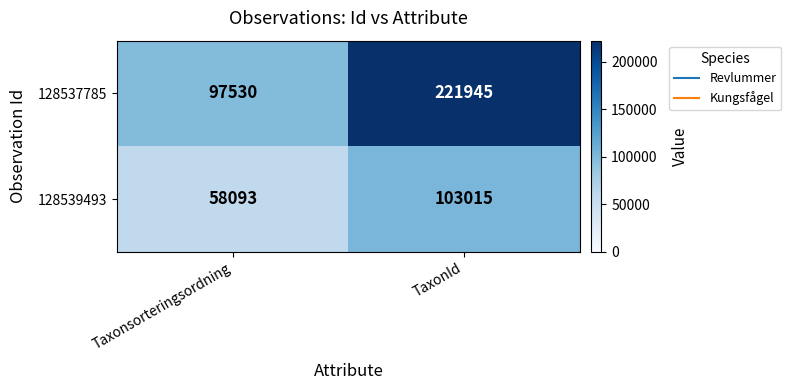

Is it true that 128537785 equals 60169 at TaxonId?

False